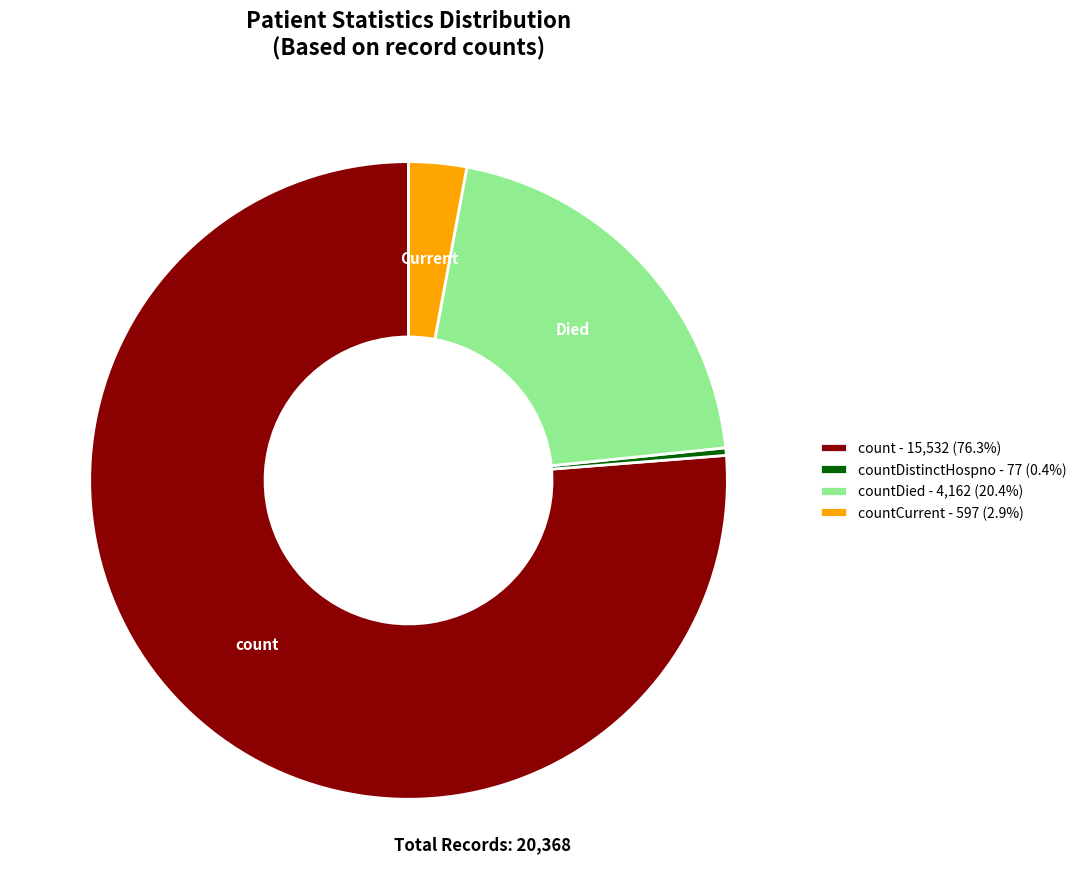

Do countDistinctHospno - 77 (0.4%) and count - 15,532 (76.3%) together represent more than half of the pie?

Yes